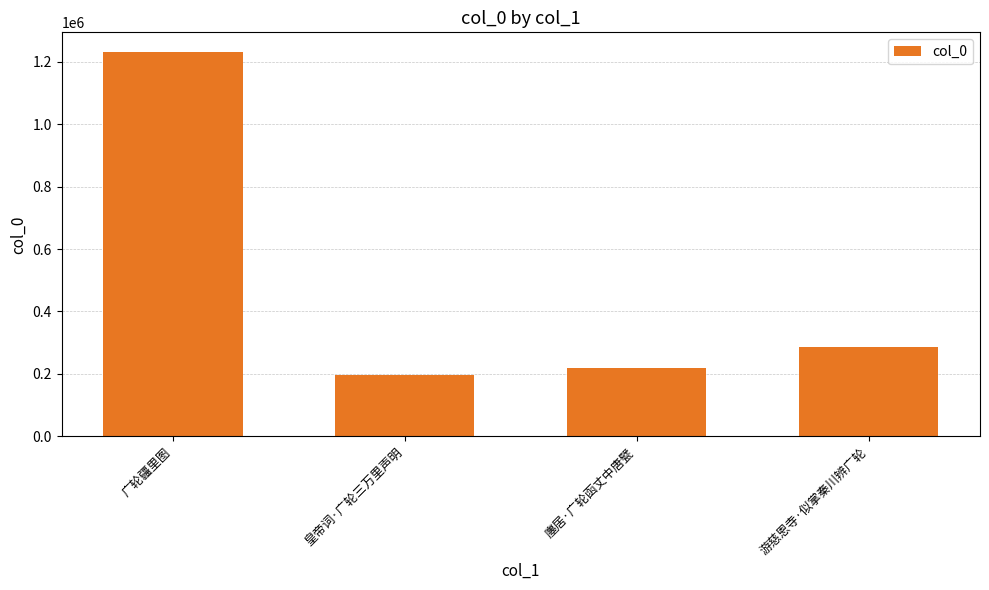

Reading right to left, transcribe all the data shown in this chart.

游慈恩寺·似掌秦川辨广轮=286959	廛居·广轮函丈中唐甓=219954	皇帝词·广轮三万里声明=196894	广轮疆里图=1232650